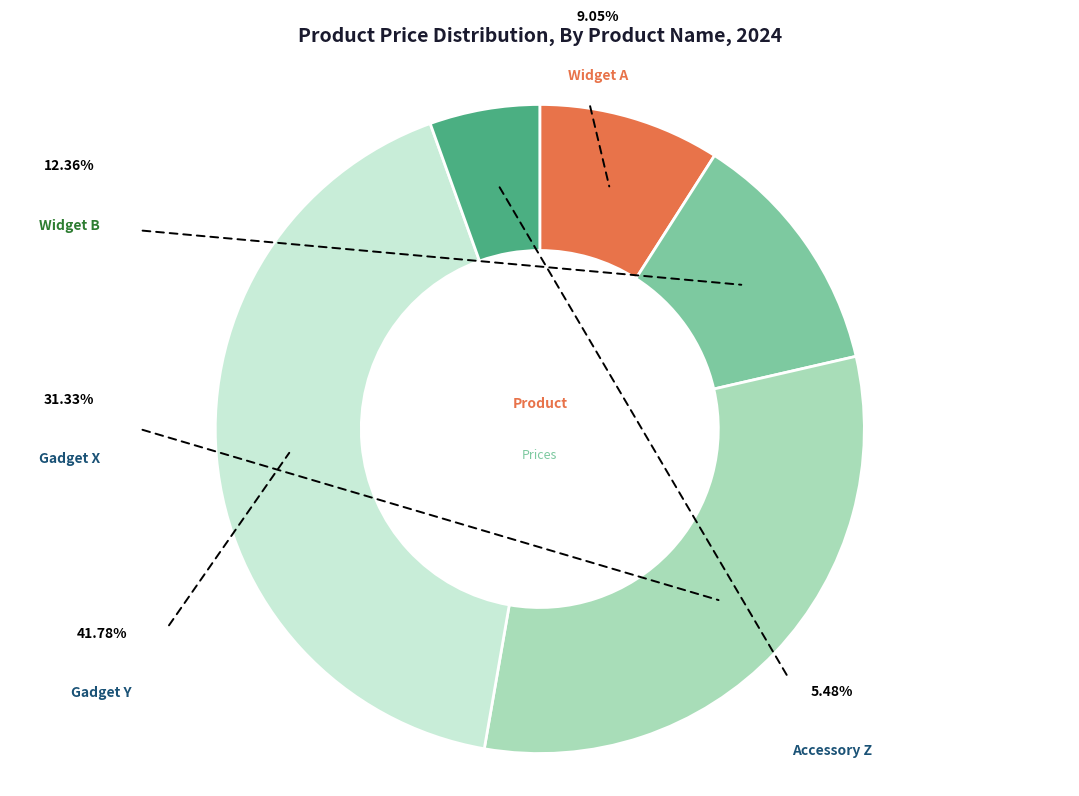

Which category has the smallest portion of the pie?

Accessory Z